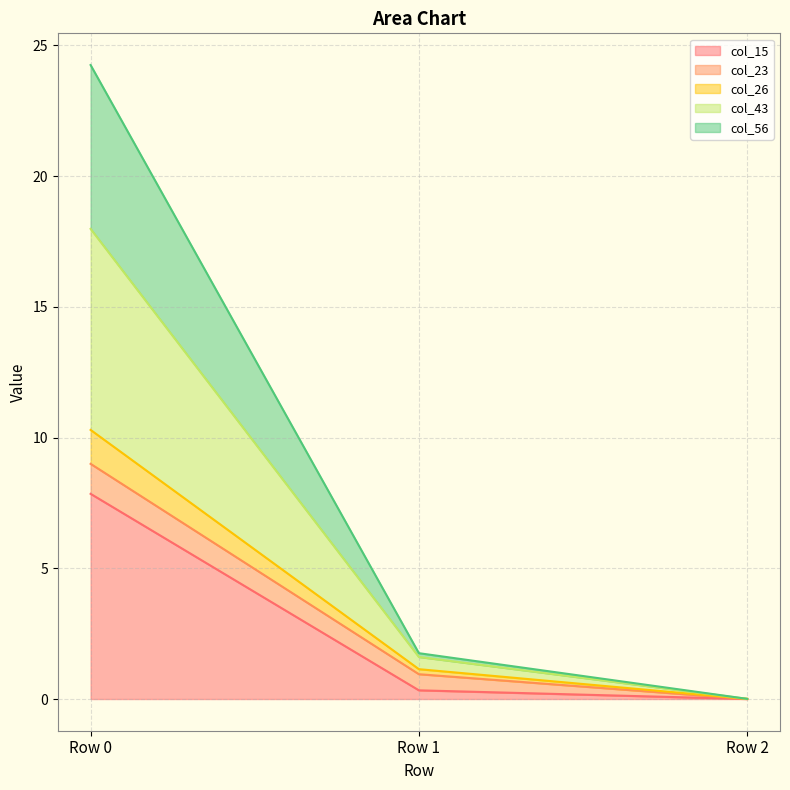

What is the total value across all series at Row 0?

24.3